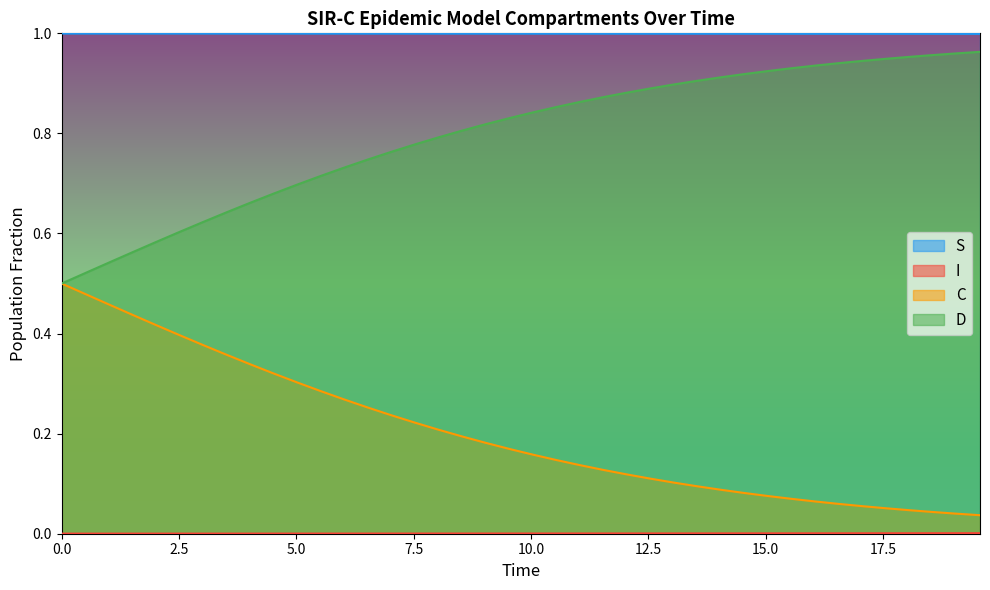

True or false: S and D intersect in this chart.

False